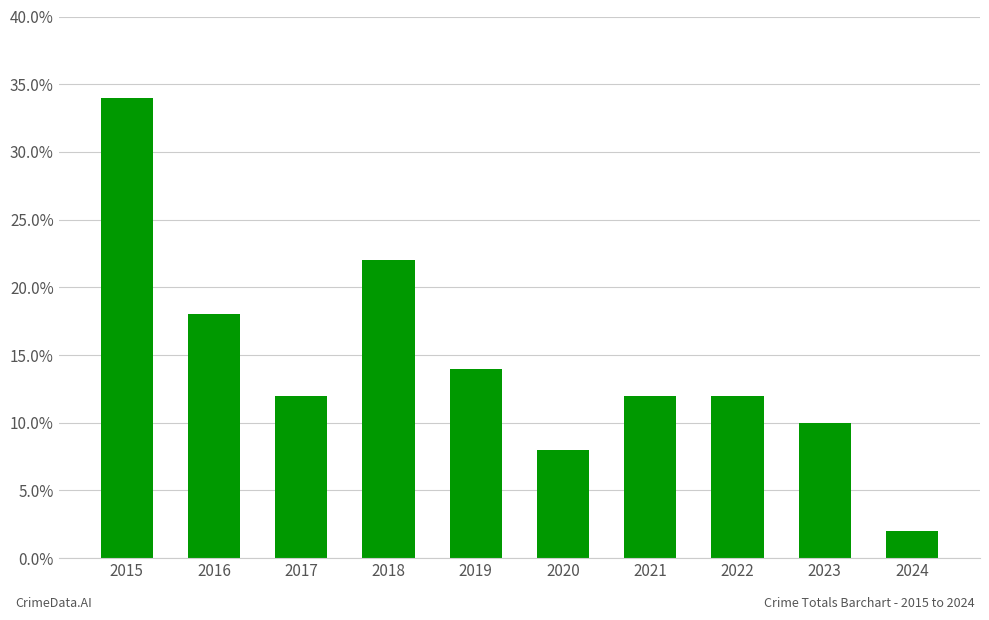

What is the difference between the second highest and minimum values?

20